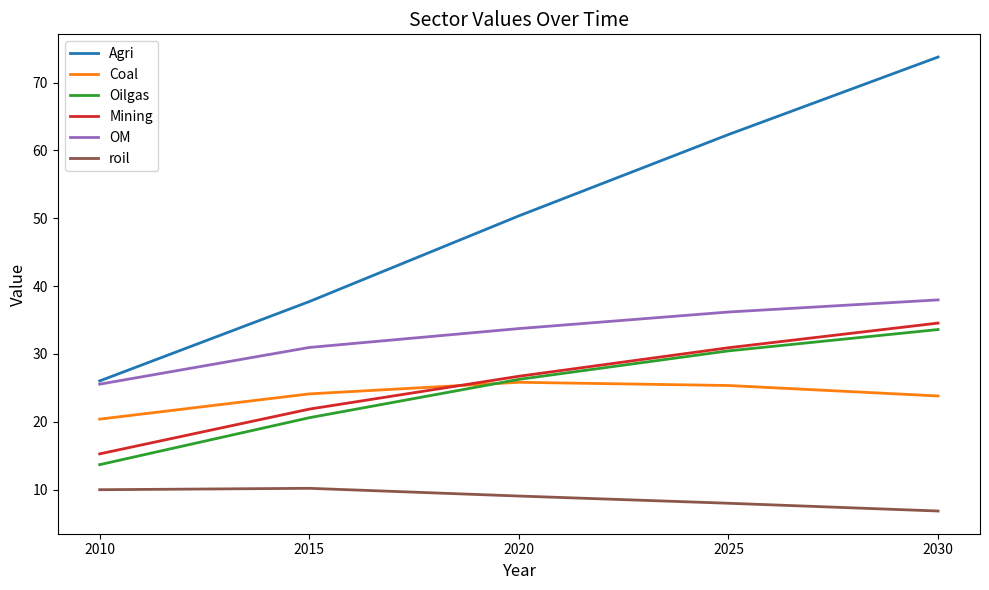

True or false: Agri and Coal intersect in this chart.

False